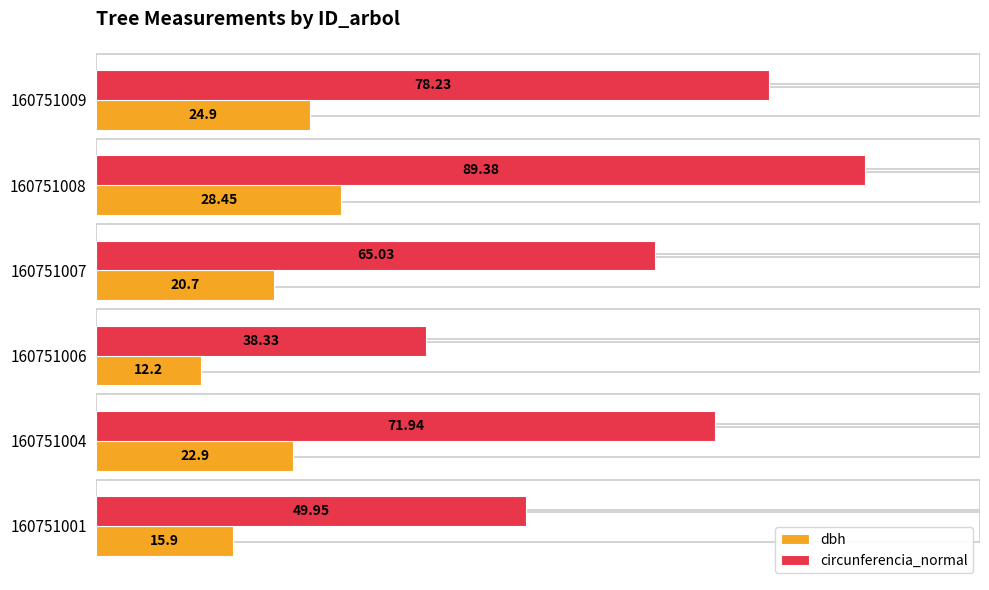

List the series in order of their overall mean, highest first.

circunferencia_normal, dbh